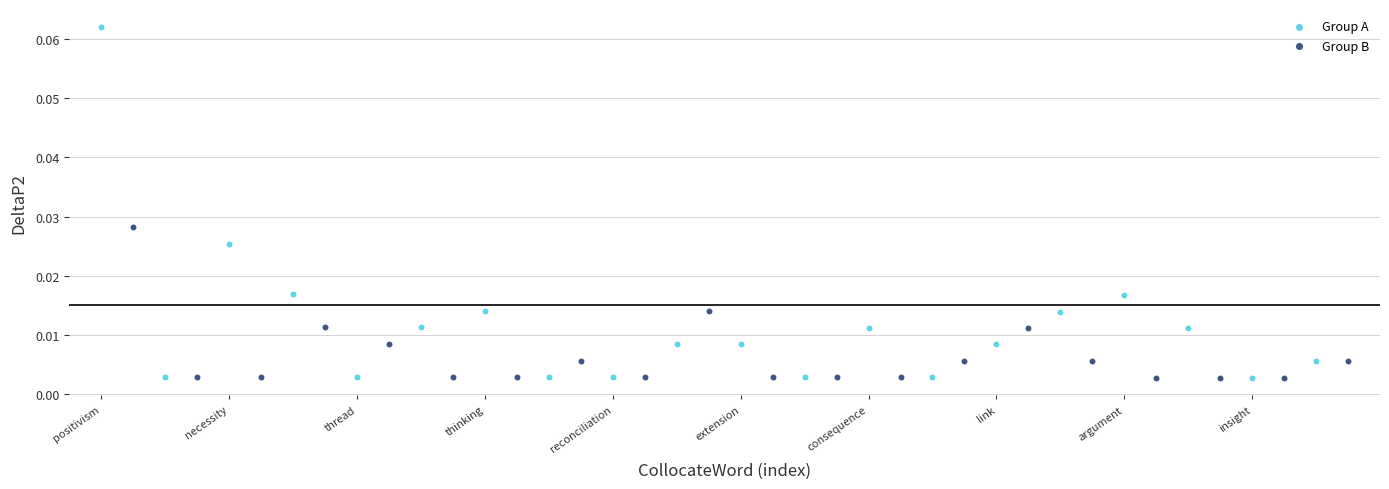

Which series contains the highest Y value?

Group A